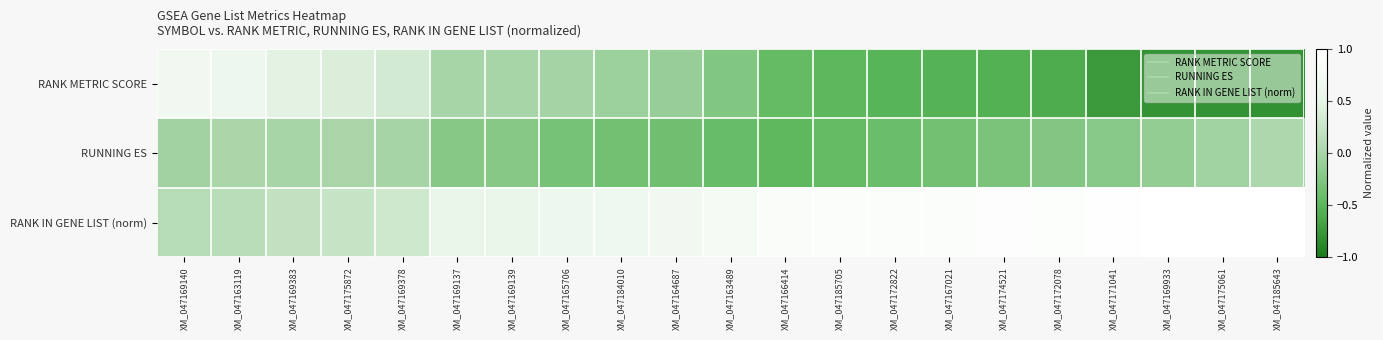

Which series has the largest total across all categories?

RANK IN GENE LIST (norm)